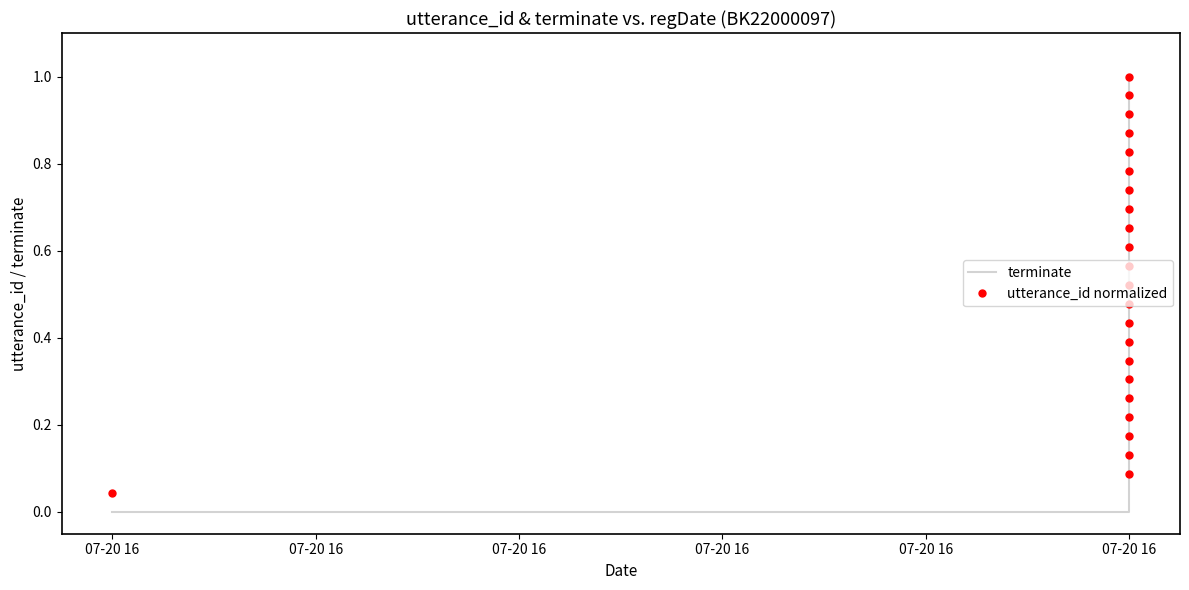

True or false: terminate has more than 2 interior local peaks.

False